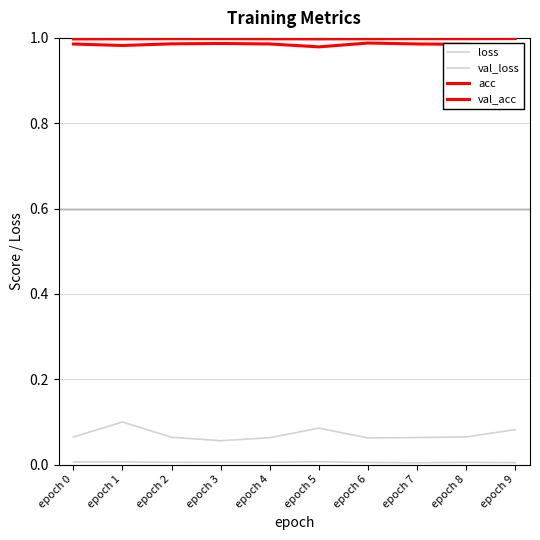

How many lines are shown in the chart?

4